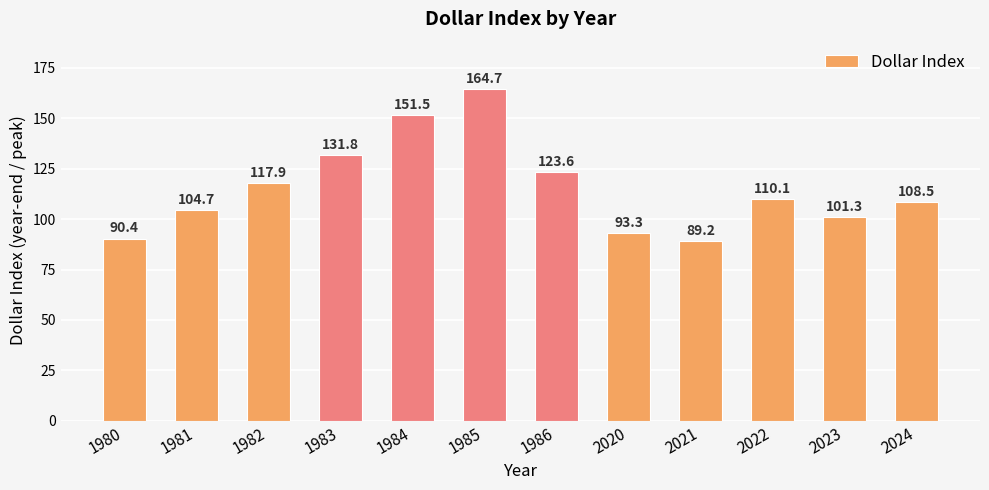

What is the difference between the maximum and minimum values?

75.5